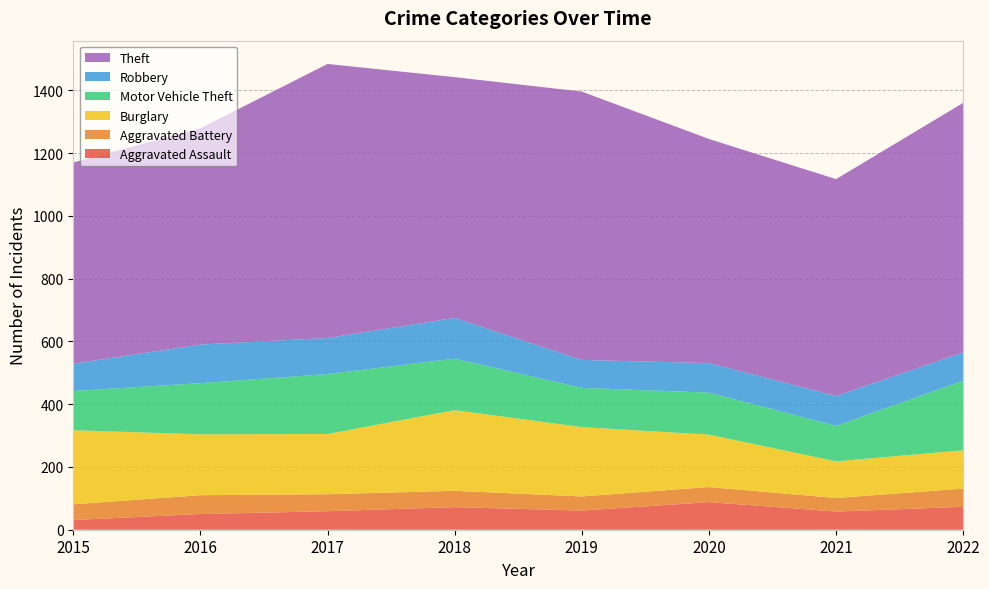

Reading left to right, list all the values displayed in this chart.

Aggravated Assault: 2015=31	2016=50	2017=59	2018=72	2019=61	2020=88	2021=58	2022=73
Aggravated Battery: 2015=50	2016=60	2017=54	2018=52	2019=45	2020=48	2021=43	2022=58
Burglary: 2015=236	2016=194	2017=192	2018=257	2019=221	2020=167	2021=117	2022=122
Motor Vehicle Theft: 2015=125	2016=163	2017=191	2018=164	2019=125	2020=134	2021=113	2022=222
Robbery: 2015=87	2016=123	2017=115	2018=130	2019=89	2020=94	2021=95	2022=90
Theft: 2015=641	2016=689	2017=873	2018=767	2019=855	2020=714	2021=691	2022=795